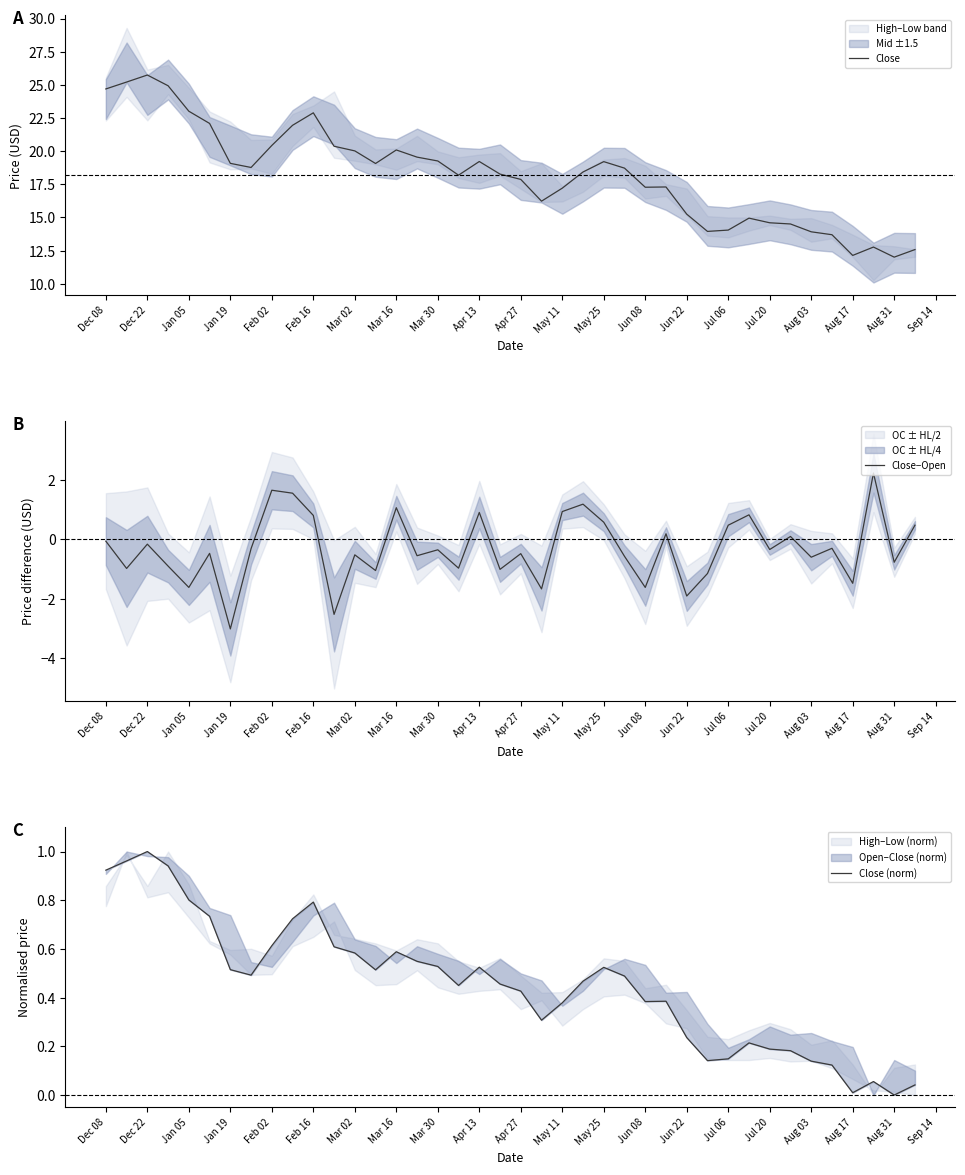

The value of Close at Aug 31 is 18.4. True or false?

False